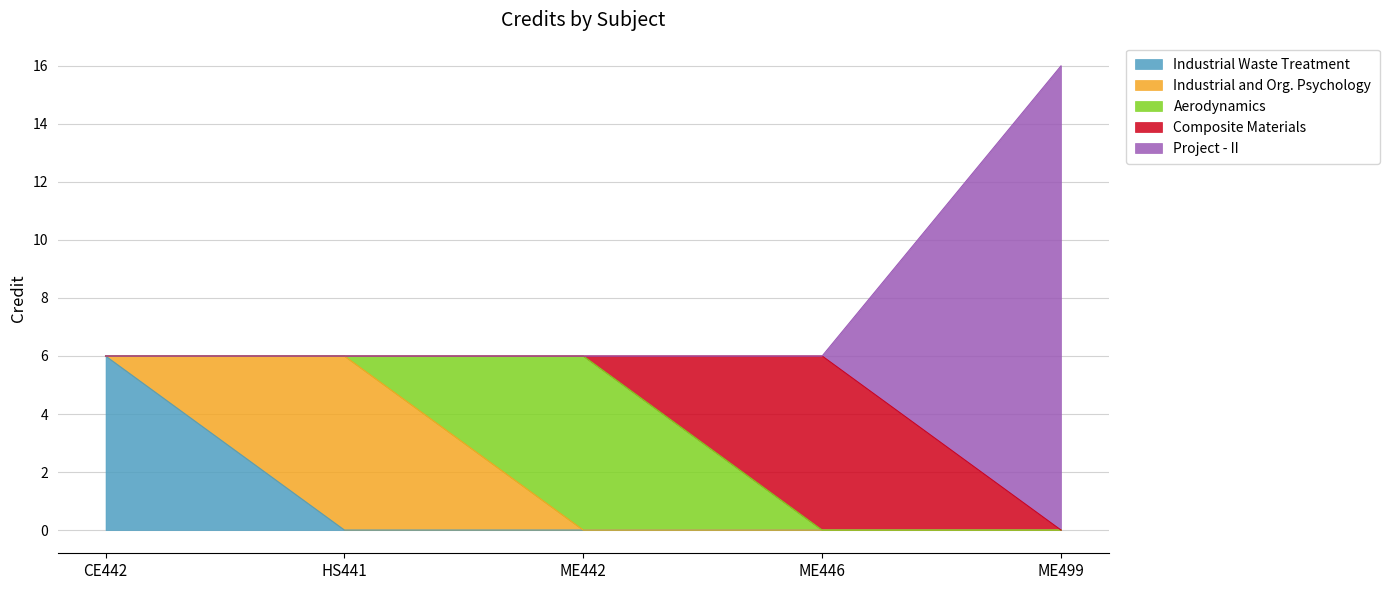

At which label does Industrial Waste Treatment reach its peak?

CE442